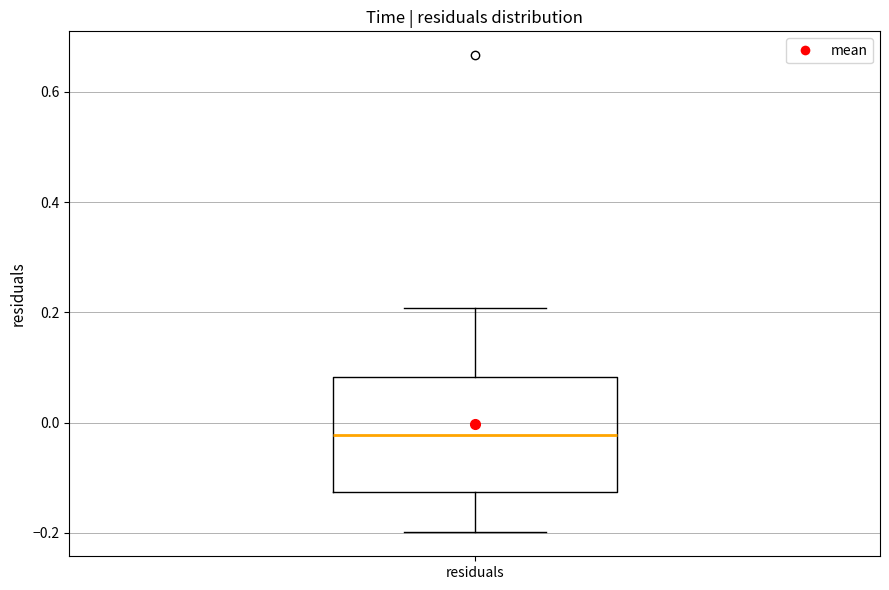

Where does the upper whisker of the box for residuals end on the y-axis? The values are not printed on the chart, so give them approximately, as read against the axis.

0.20